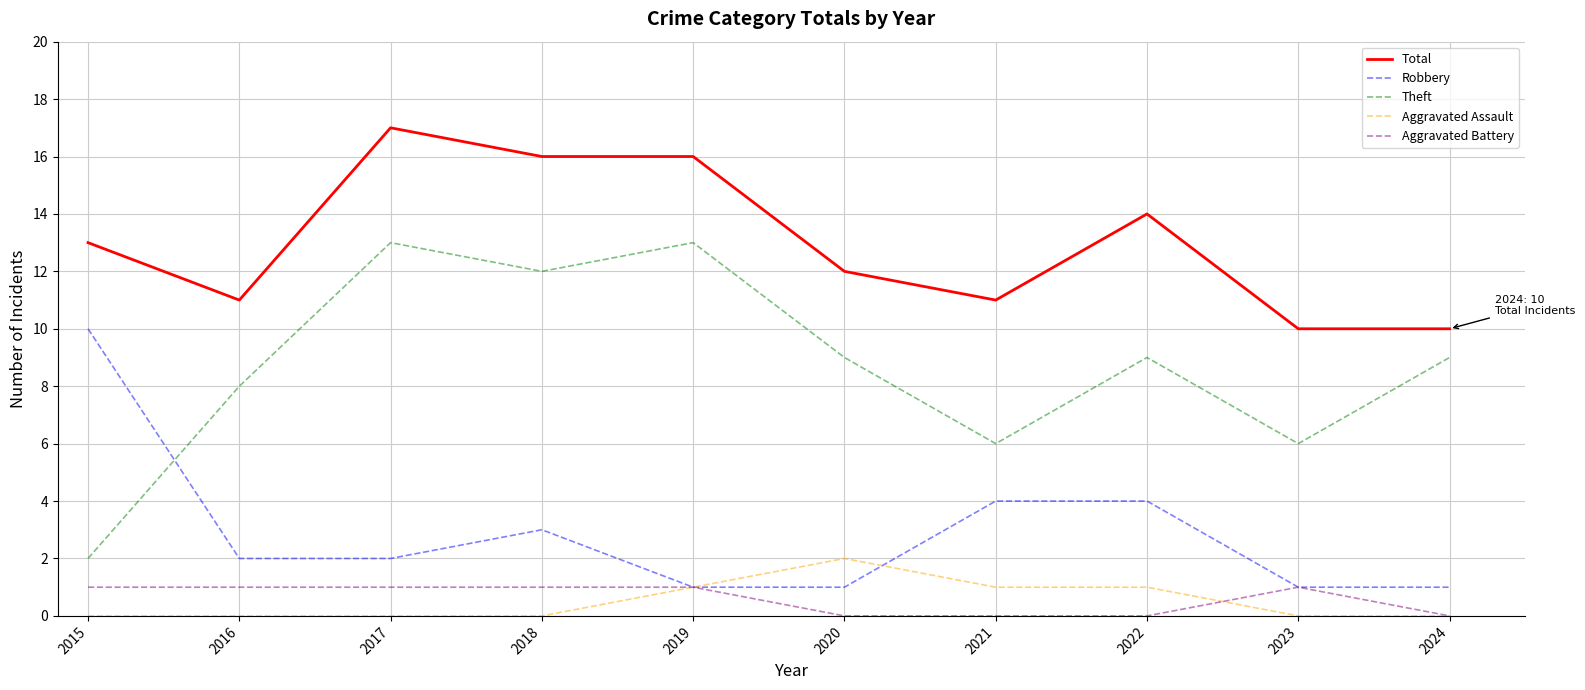

Reading left to right, extract all data points from this chart.

Total: 2015=13	2016=11	2017=17	2018=16	2019=16	2020=12	2021=11	2022=14	2023=10	2024=10
Robbery: 2015=10	2016=2	2017=2	2018=3	2019=1	2020=1	2021=4	2022=4	2023=1	2024=1
Theft: 2015=2	2016=8	2017=13	2018=12	2019=13	2020=9	2021=6	2022=9	2023=6	2024=9
Aggravated Assault: 2015=0	2016=0	2017=0	2018=0	2019=1	2020=2	2021=1	2022=1	2023=0	2024=0
Aggravated Battery: 2015=1	2016=1	2017=1	2018=1	2019=1	2020=0	2021=0	2022=0	2023=1	2024=0